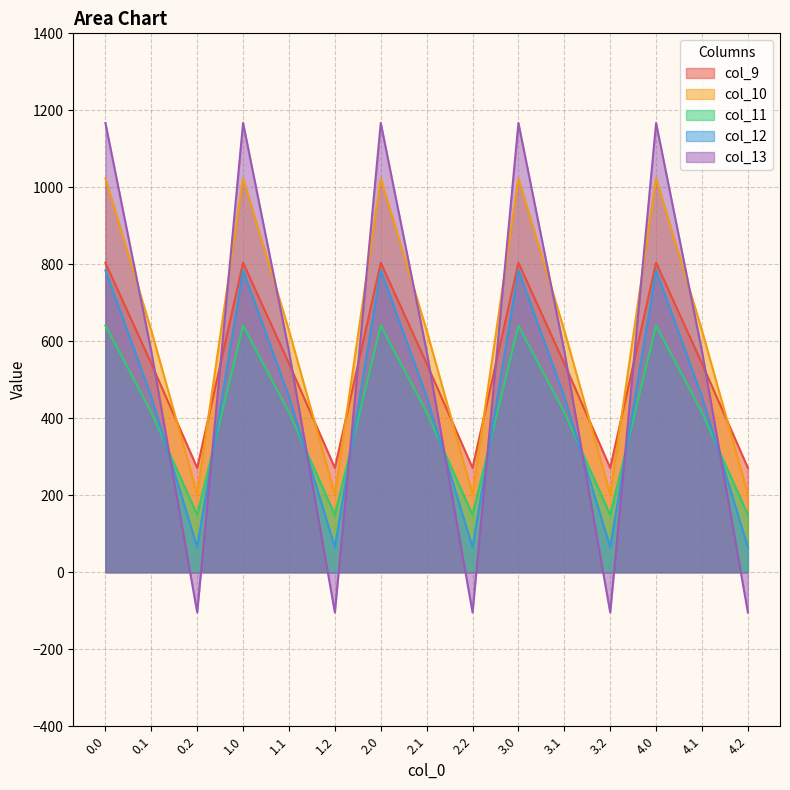

How many data points in col_12 are less than 456?

5